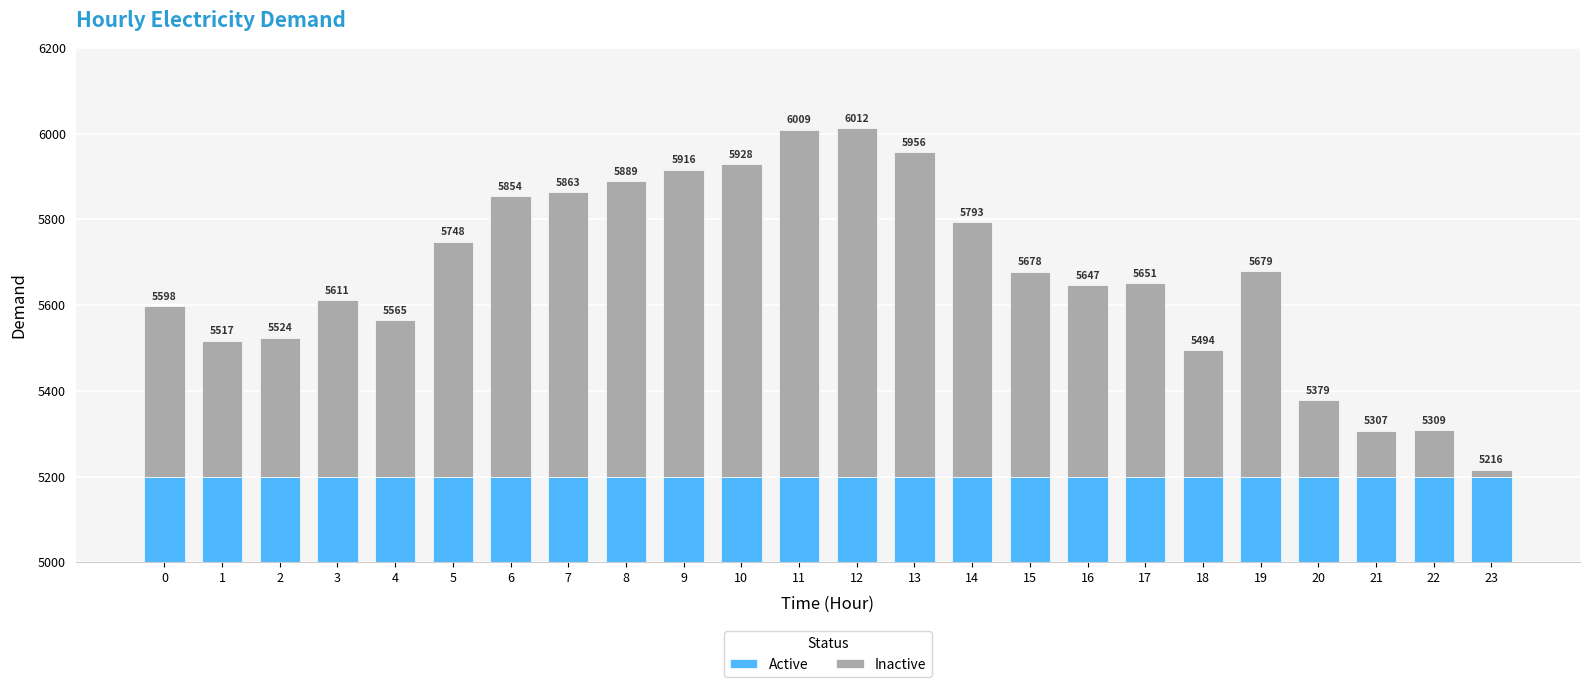

The value of Active at 10 is 200. True or false?

True